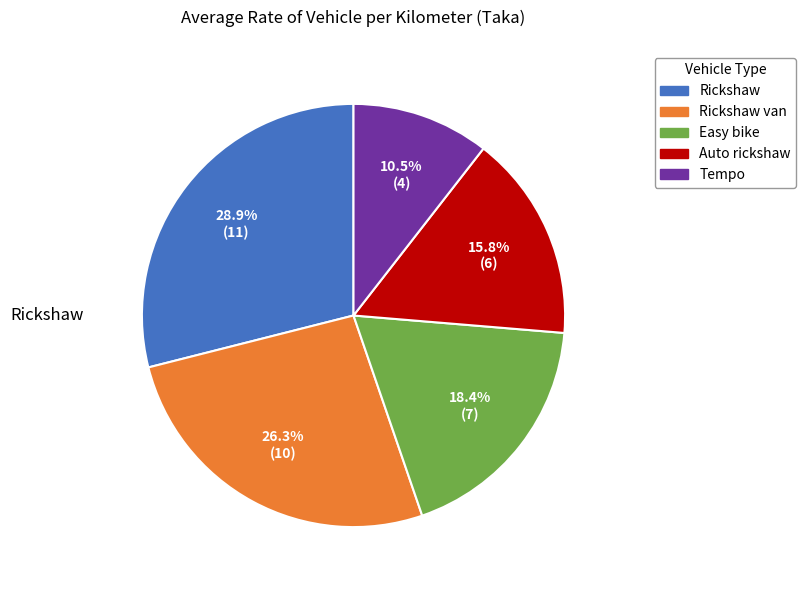

Is there a majority slice in this chart?

No